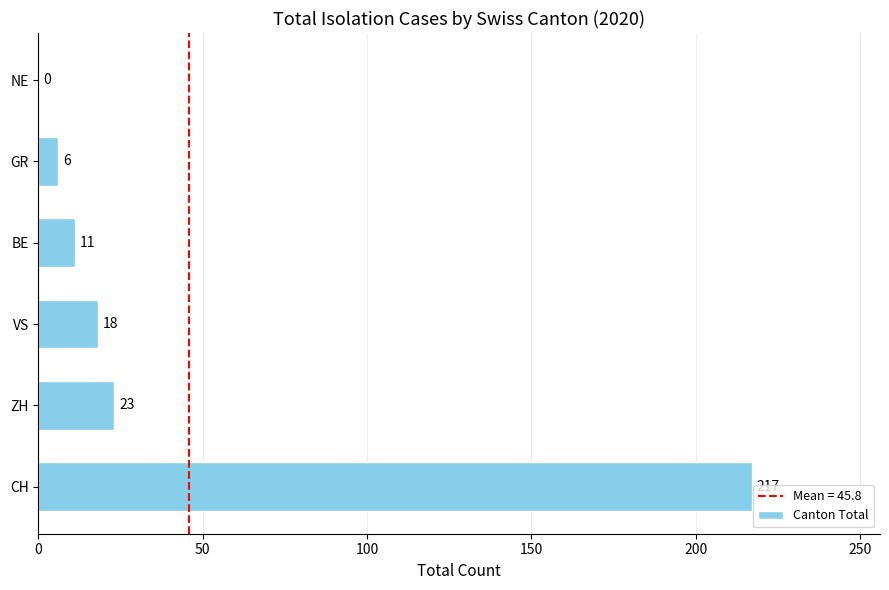

Between GR and NE, which is larger?

GR